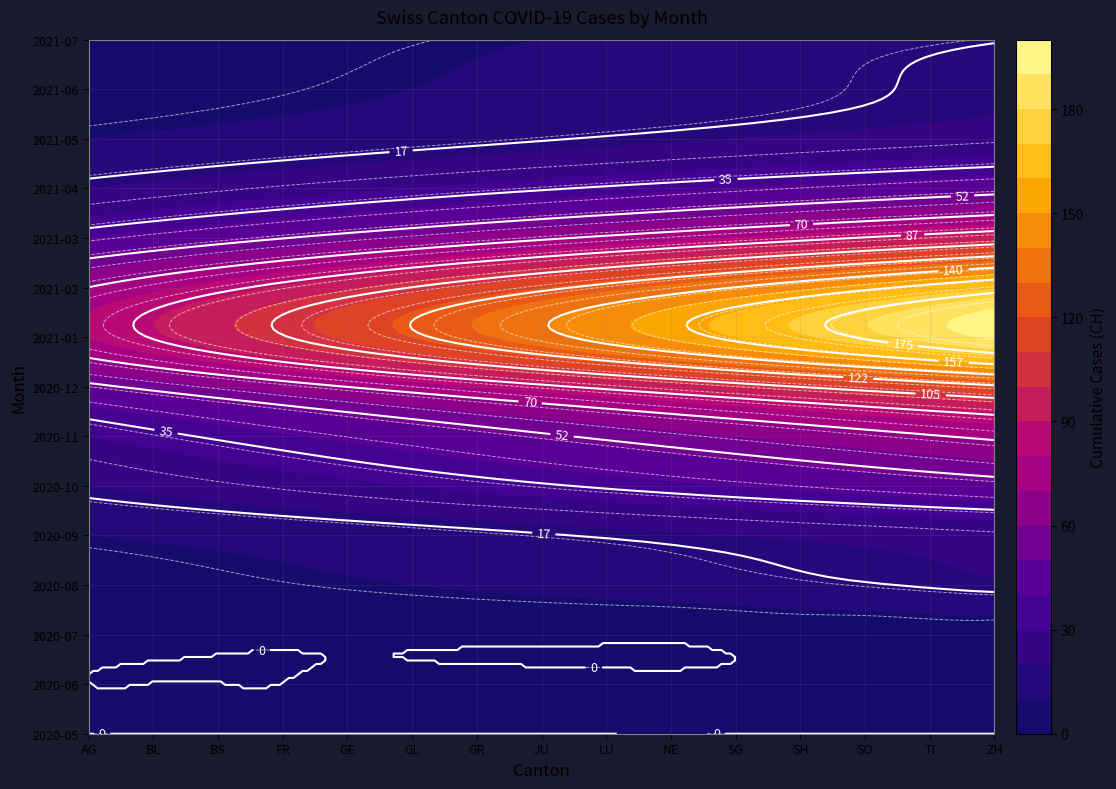

The 2021-02 series shows 42 at BS. True or false?

False